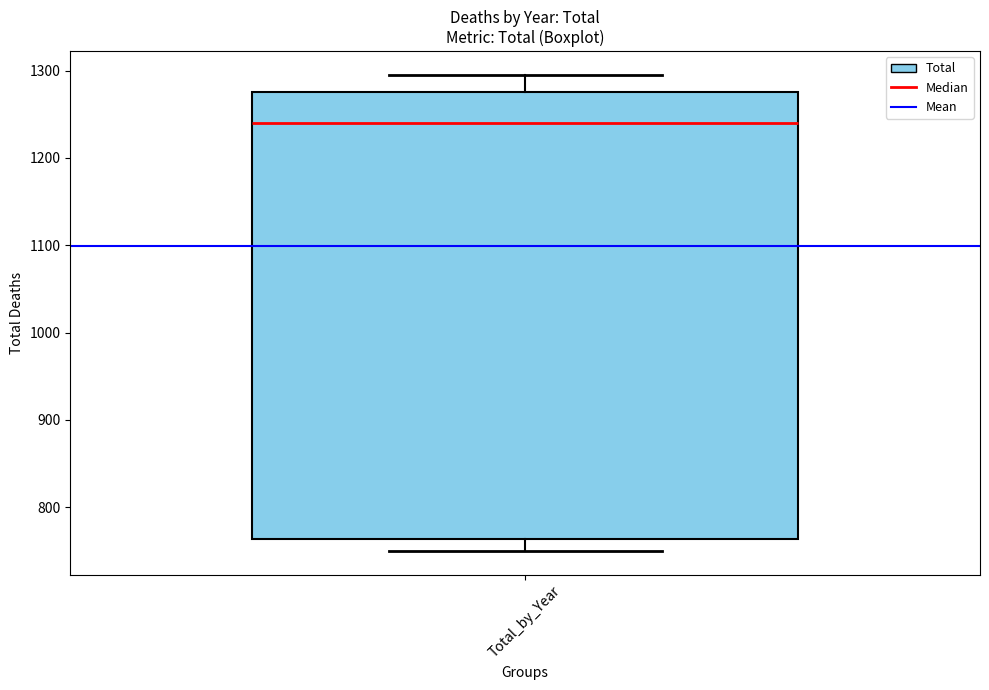

Transcribe this box plot: give where the median line is, the range the box spans, and where the two whiskers end, as read against the y-axis. The values are not printed on the chart, so give them approximately, as read against the axis.

median 1240, box 760 to 1280, whiskers 750 to 1300